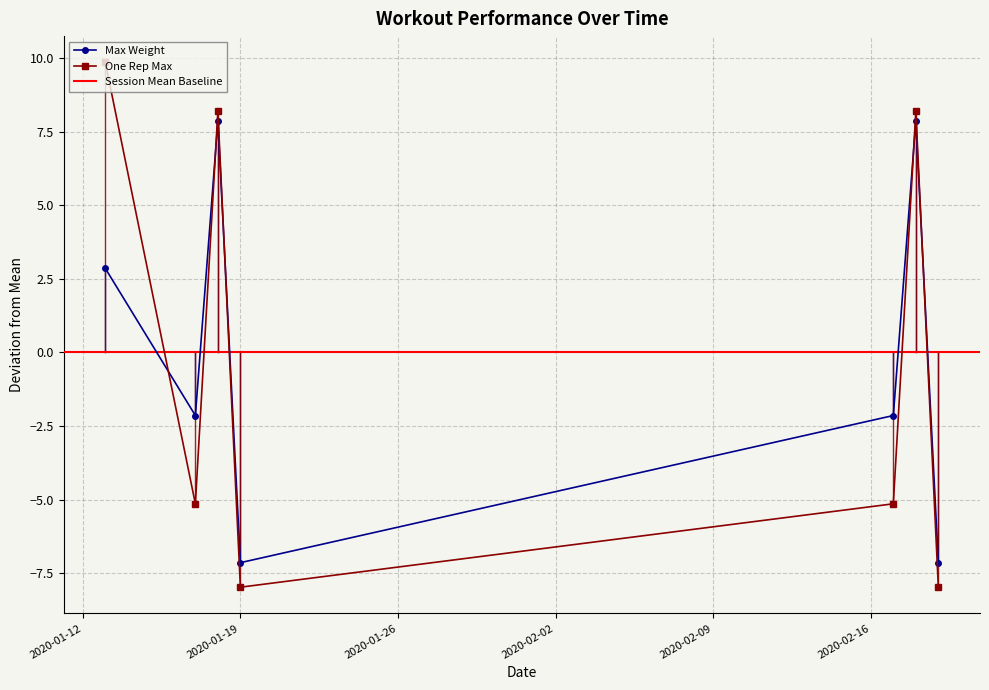

At which category does One Rep Max reach its first local valley?

2020-01-17